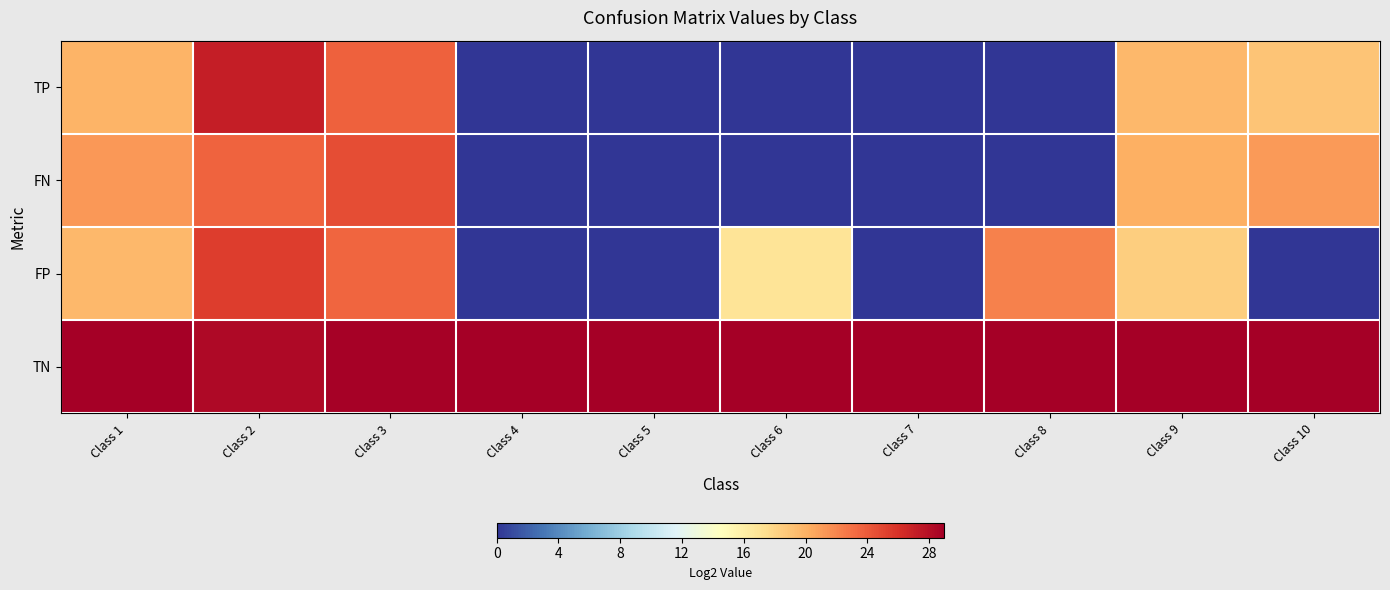

What is the difference between the highest and lowest values at Class 7?

29.0